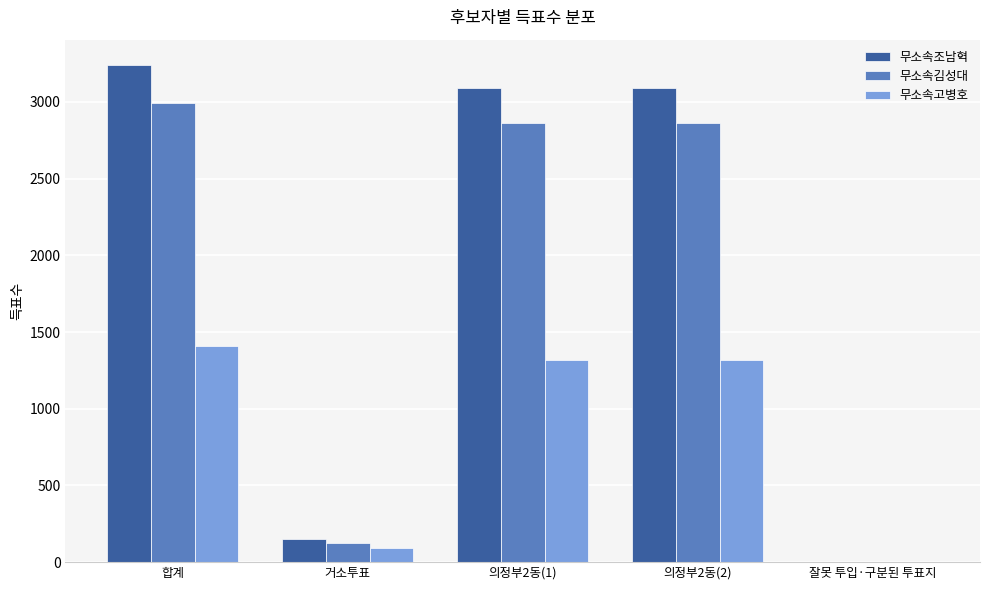

What is the total value across all series at 합계?

7645